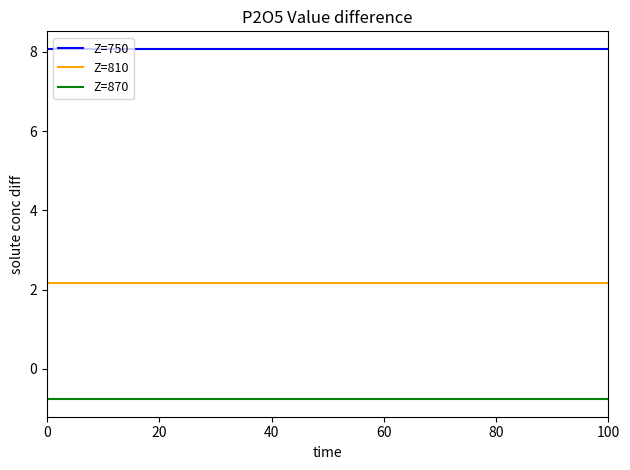

Rank the series by their maximum value, from lowest to highest.

Z=870, Z=810, Z=750